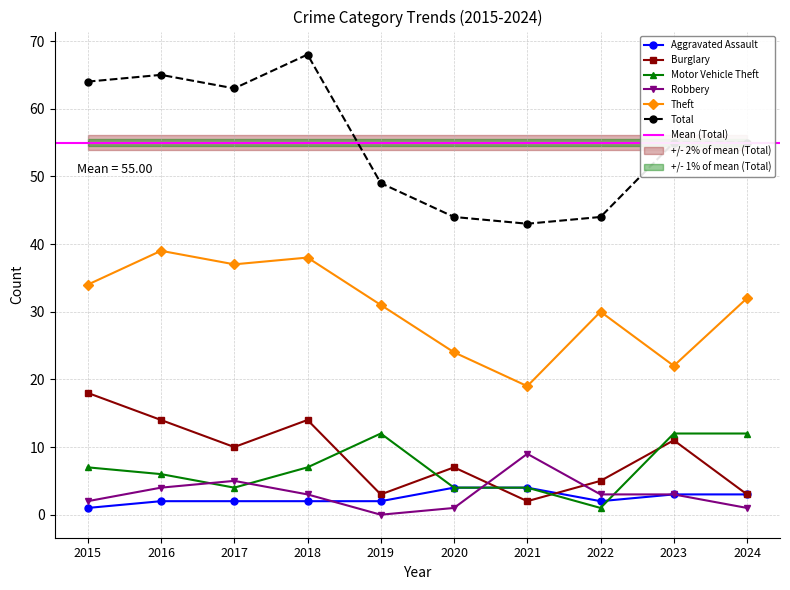

What is the maximum value for Theft?

39